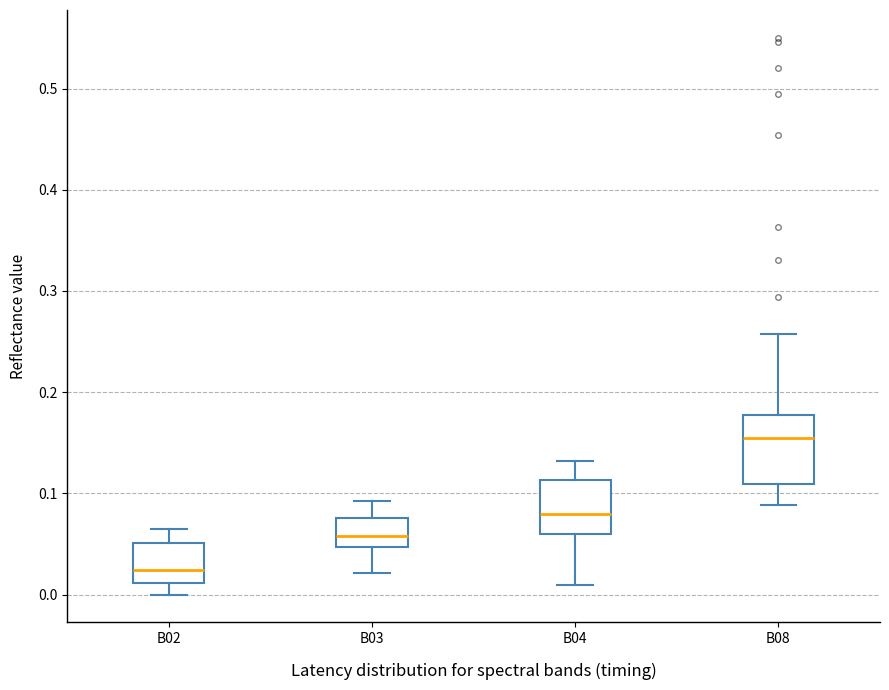

Reading left to right, transcribe this box plot: for each box, give where its median line is, the range the box spans, and where its two whiskers end, as read against the y-axis. The values are not printed on the chart, so give them approximately, as read against the axis.

B02: median 0.02, box 0.01 to 0.05, whiskers 0.00 to 0.07
B03: median 0.06, box 0.05 to 0.08, whiskers 0.02 to 0.09
B04: median 0.08, box 0.06 to 0.11, whiskers 0.01 to 0.13
B08: median 0.16, box 0.11 to 0.18, whiskers 0.09 to 0.26